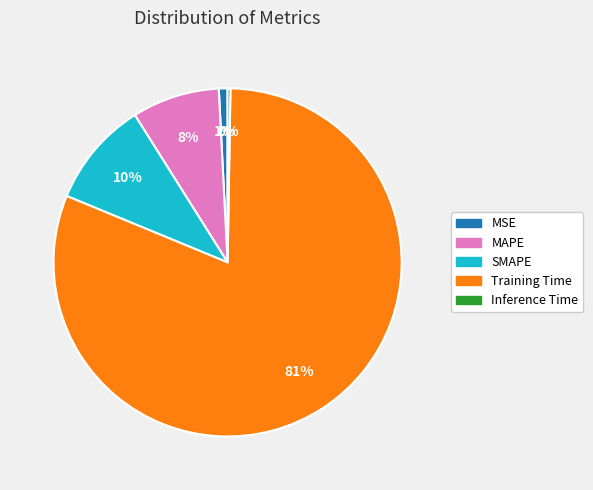

What is the largest slice in the pie chart?

Training Time